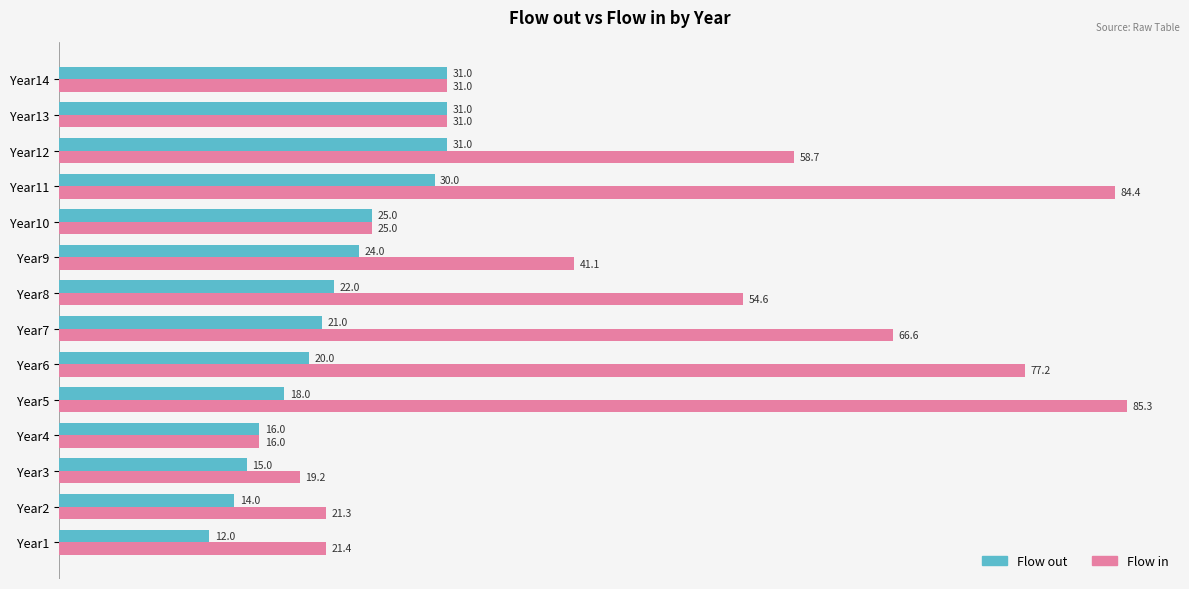

What is the sum of all Flow out values?

310.0